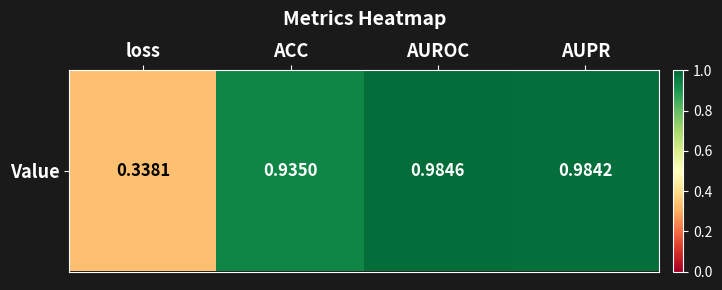

At which category does the chart reach its minimum across all series?

loss